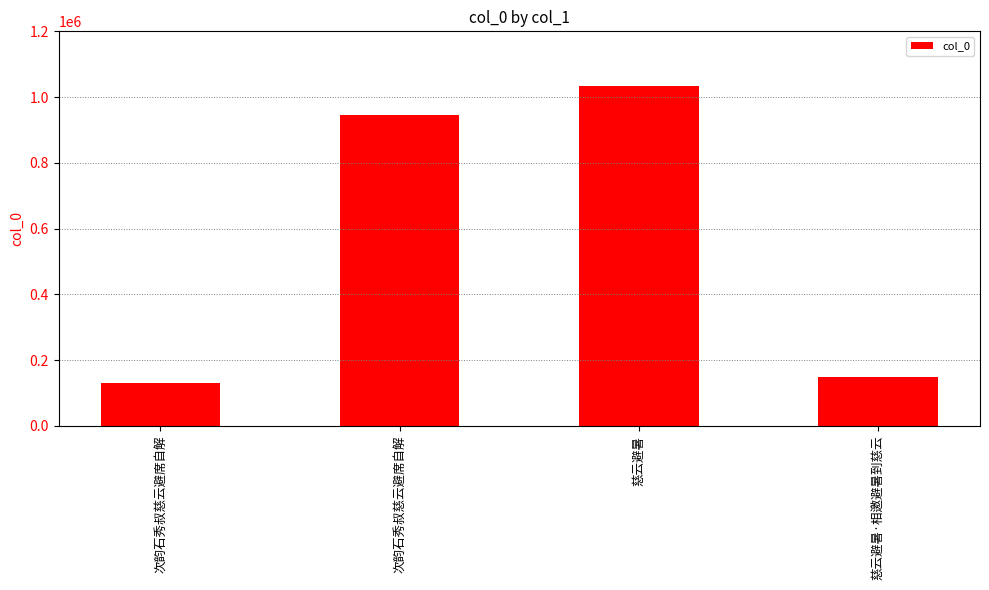

Reading right to left, extract all data points from this chart.

147737	1033842	945078	130808